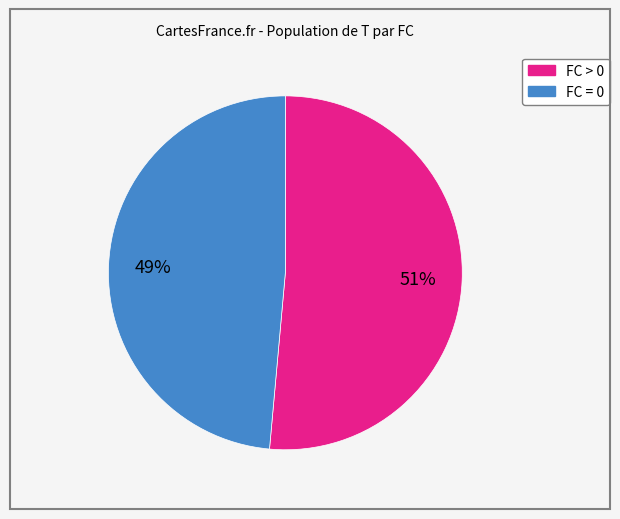

How many slices are in this pie chart?

2